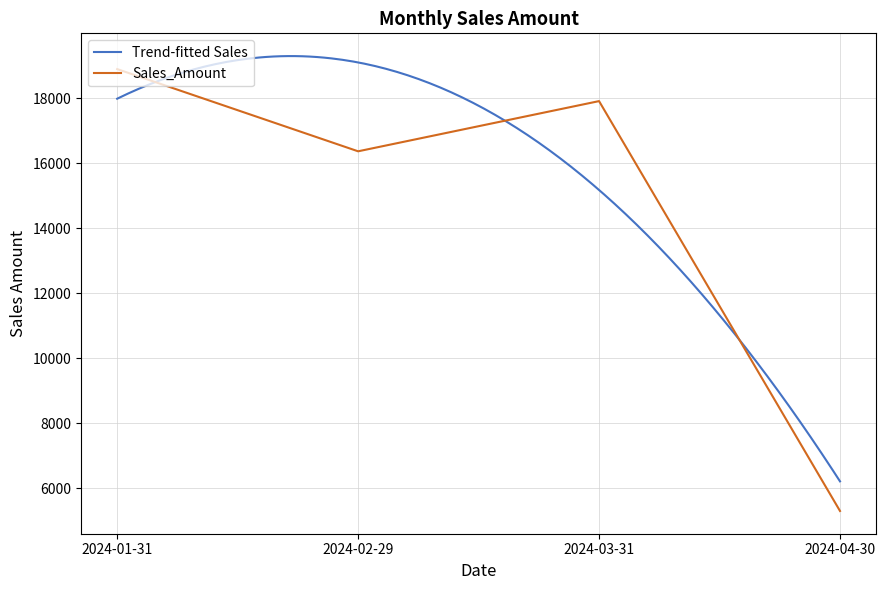

How many points are lower than both their immediate neighbors (excluding endpoints)?

1